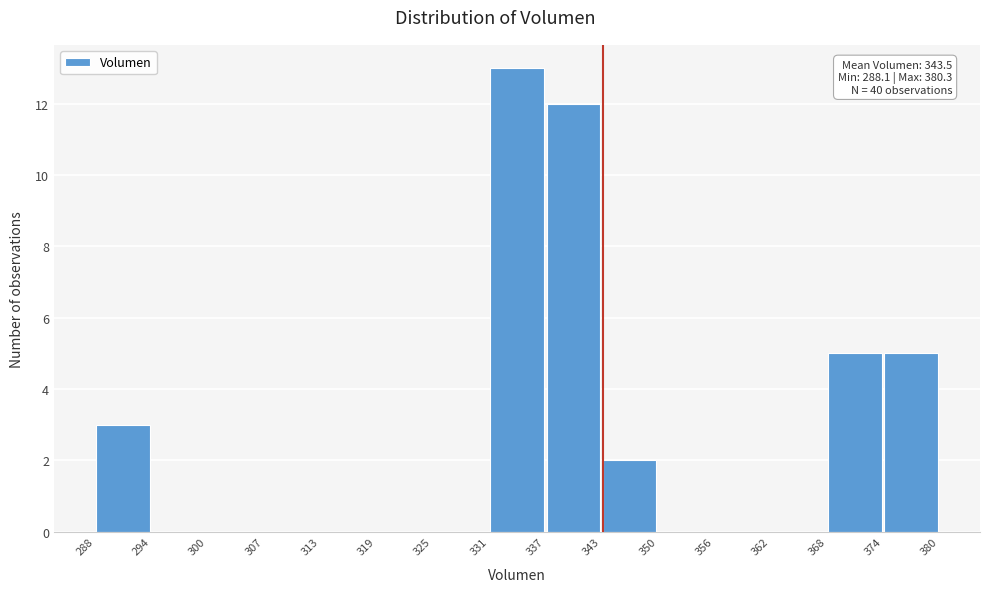

Which range on the x-axis has the tallest bar?

331 to 337